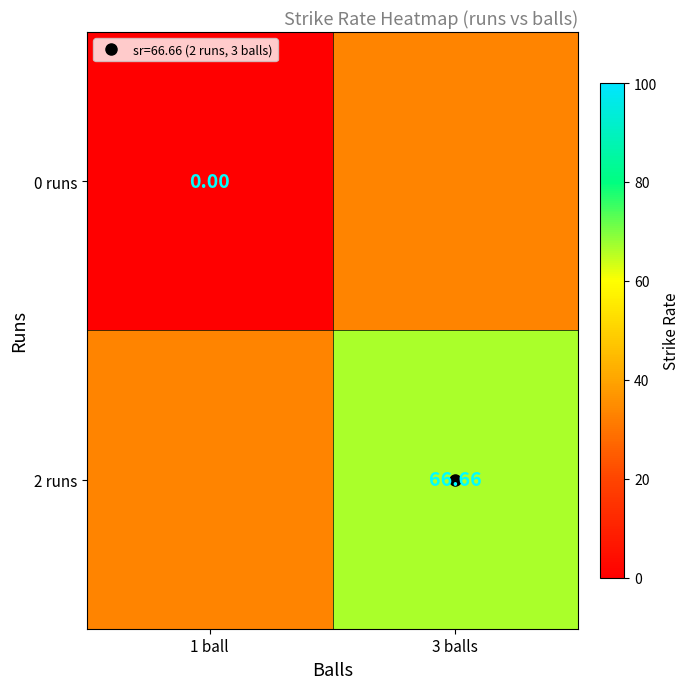

Which has a higher value, 1 ball or 3 balls?

3 balls